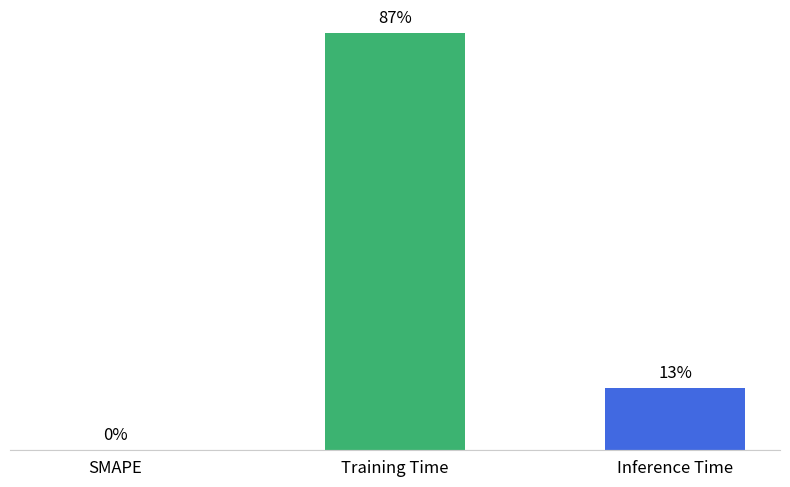

Are the bars horizontal?

No